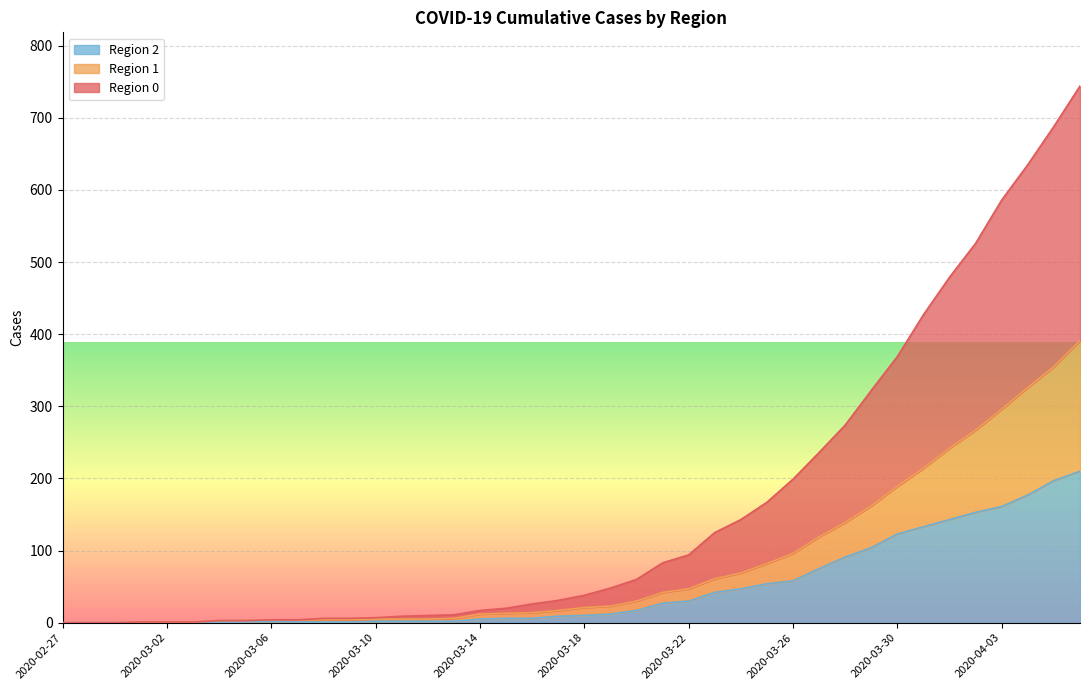

What are all the series names shown in the legend?

Region 2, Region 1, Region 0